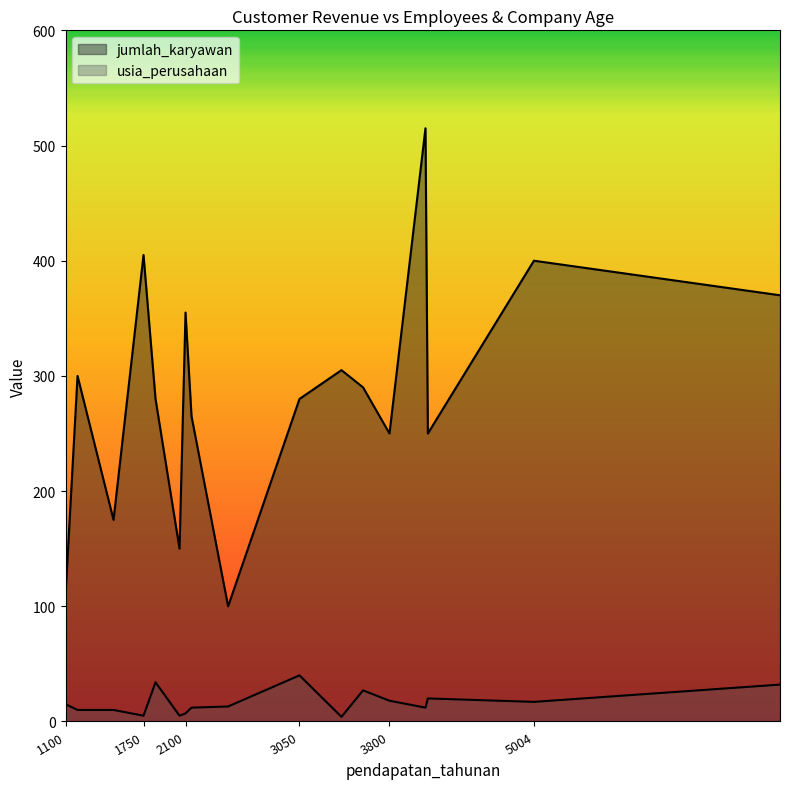

Rank the series by their maximum value, from highest to lowest.

jumlah_karyawan, usia_perusahaan